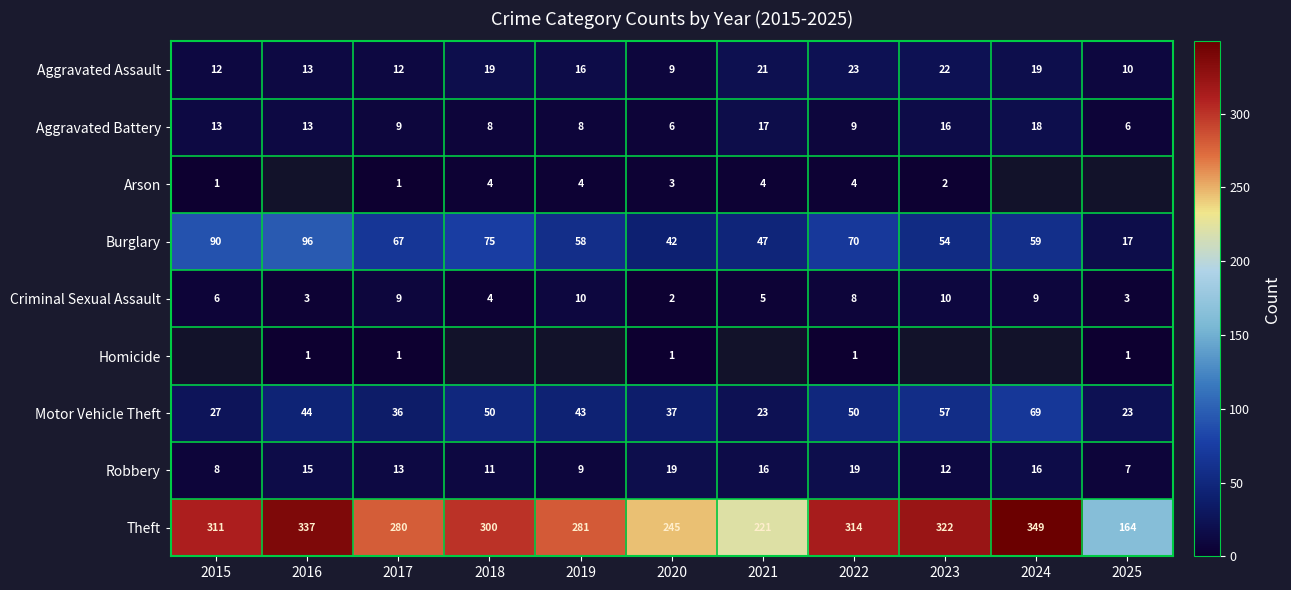

Where does the Aggravated Battery series first go above 9?

2015